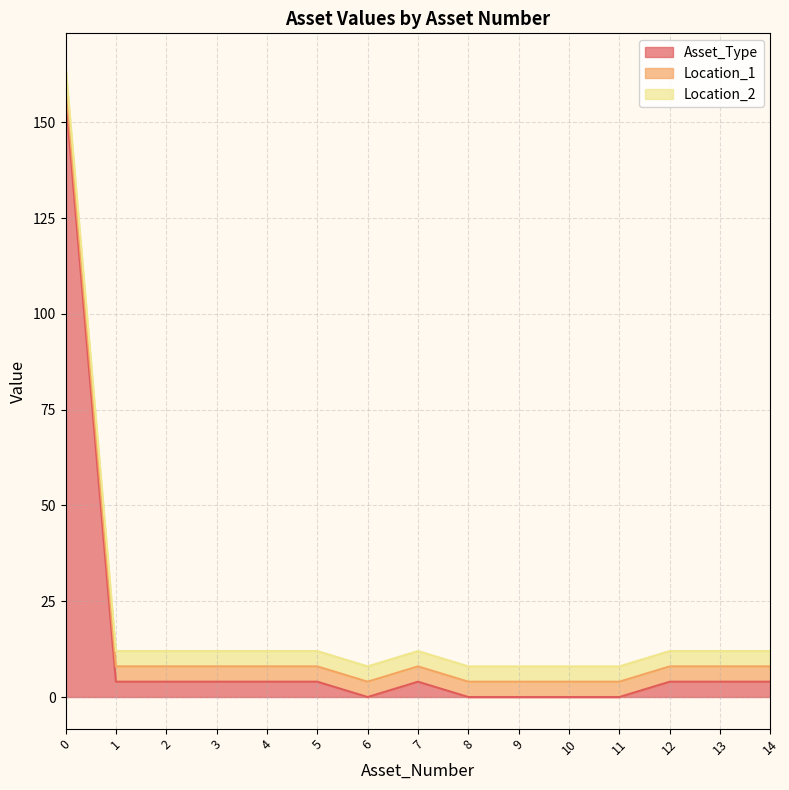

Rank the categories by Asset_Type value from highest to lowest.

0, 1, 2, 3, 4, 5, 7, 12, 13, 14, 6, 8, 9, 10, 11